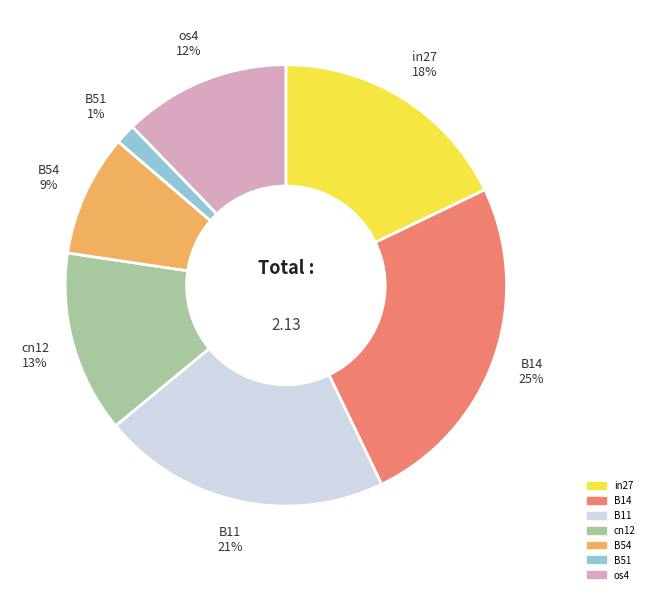

Is there a majority slice in this chart?

No